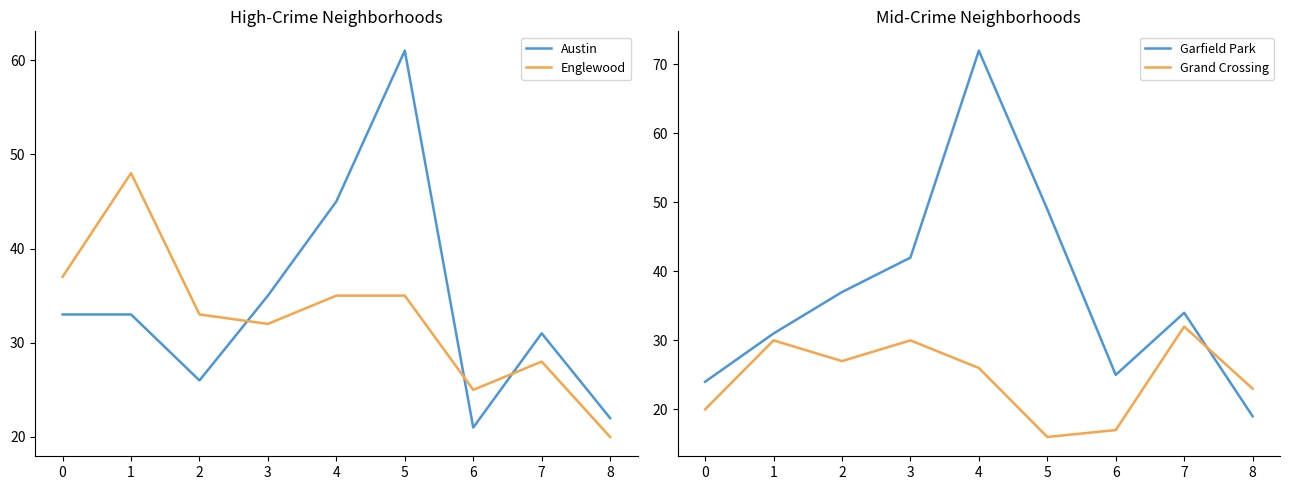

How many intersections are there between Englewood and Garfield Park?

2